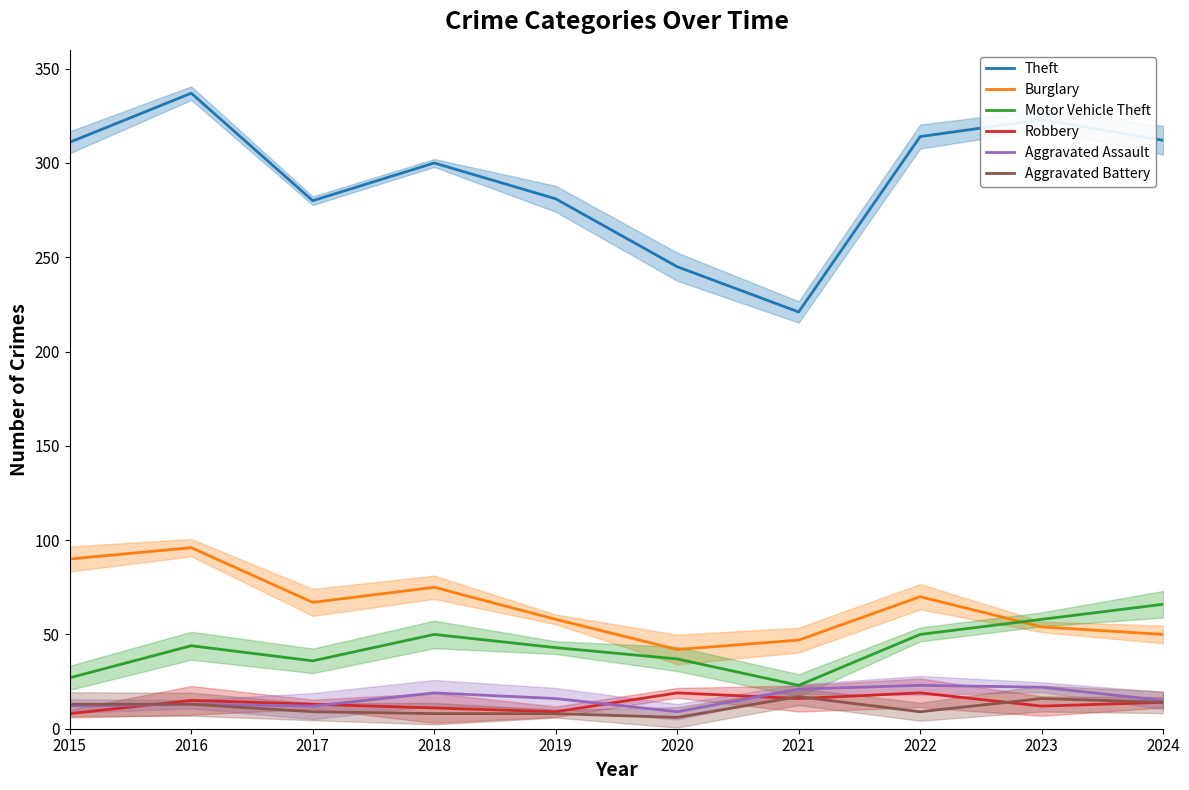

What is the lowest value of the Aggravated Assault series?

9